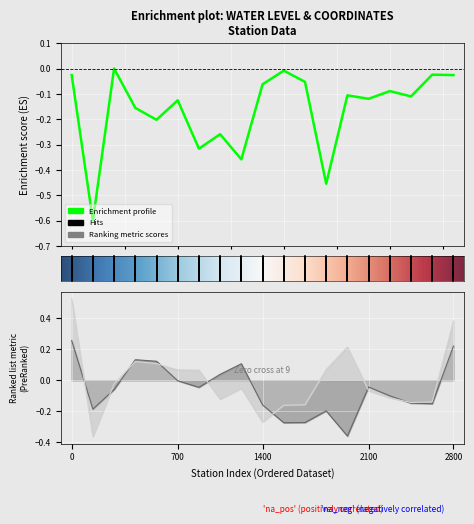

What is the difference between the maximum and minimum values in the lat series?

0.6